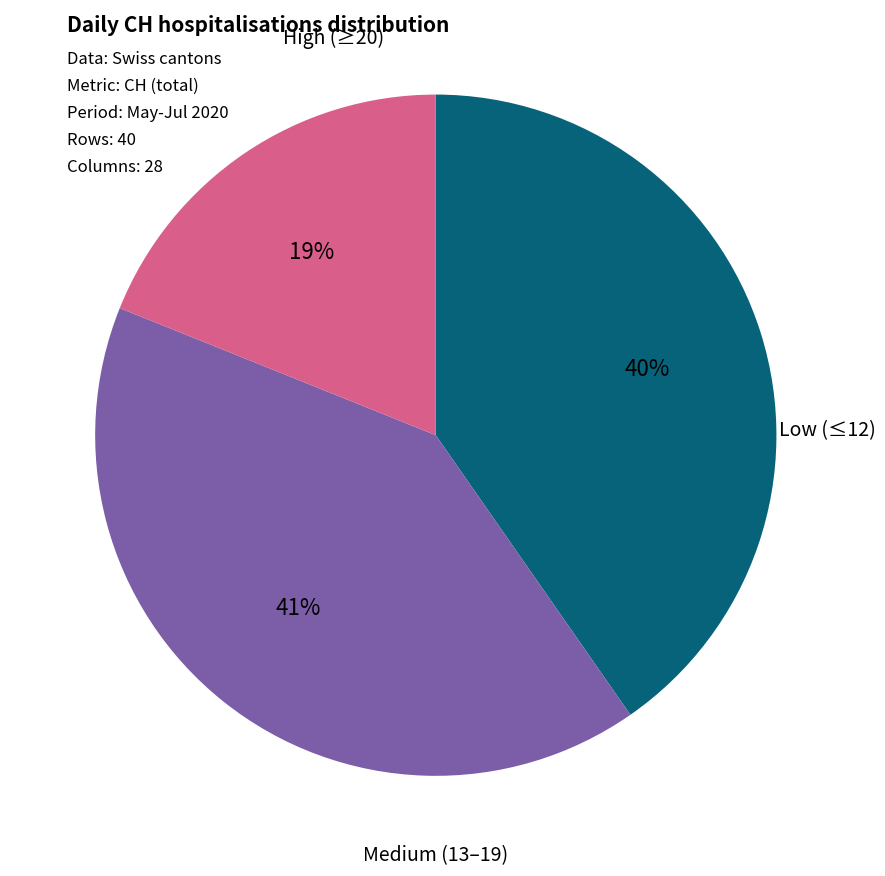

To the nearest percent, what is the difference between the largest and smallest slice percentages?

22%